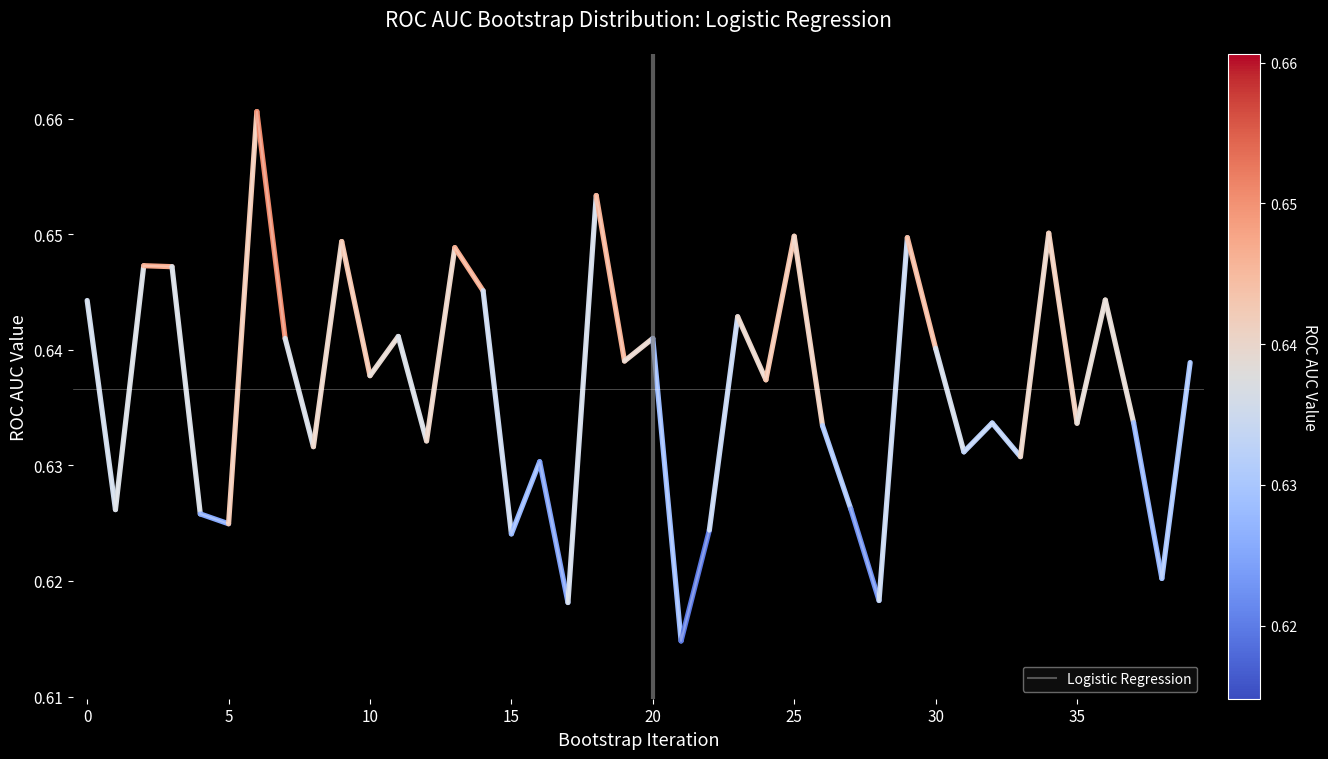

How many lines are shown in the chart?

1